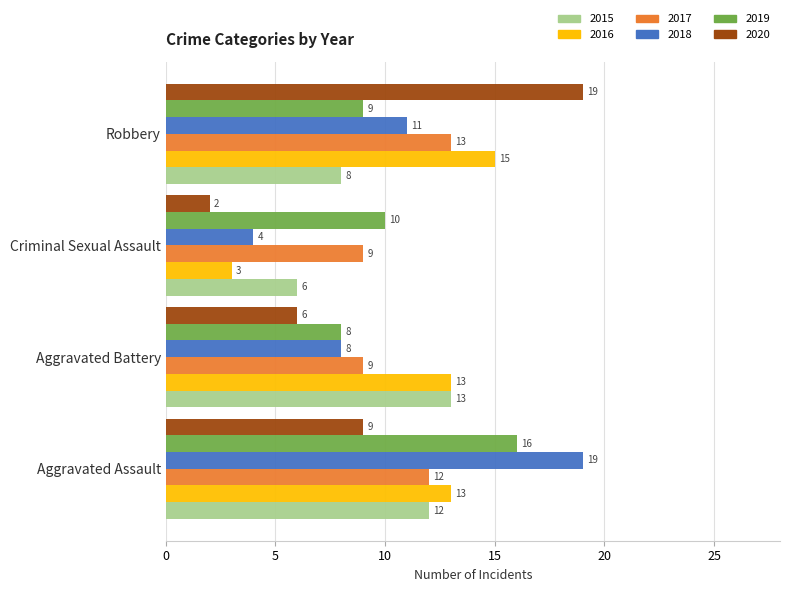

What is the average value of the 2016 series?

11